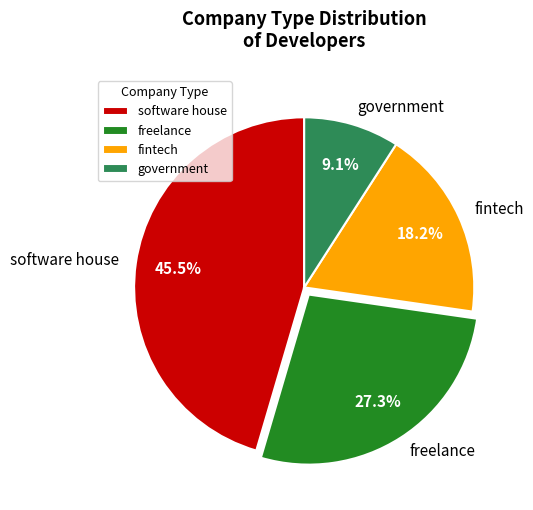

Combined, do software house and freelance account for over 50%?

Yes